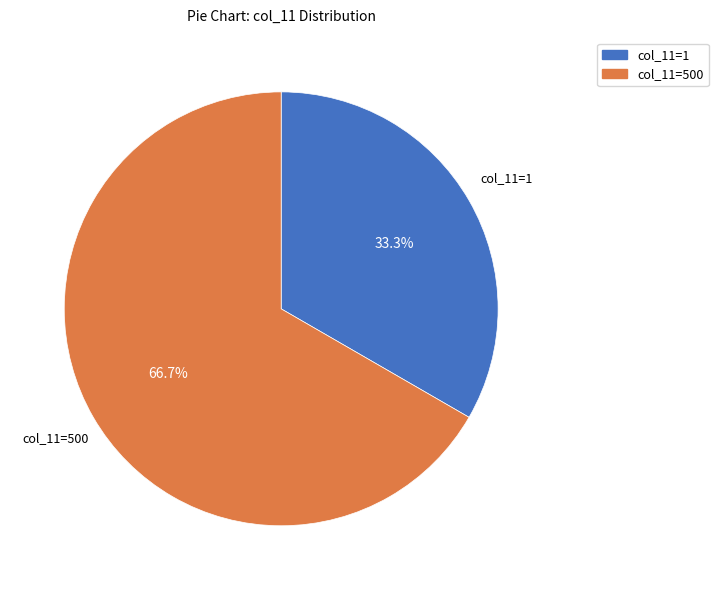

Is there any slice that represents more than half of the pie?

Yes